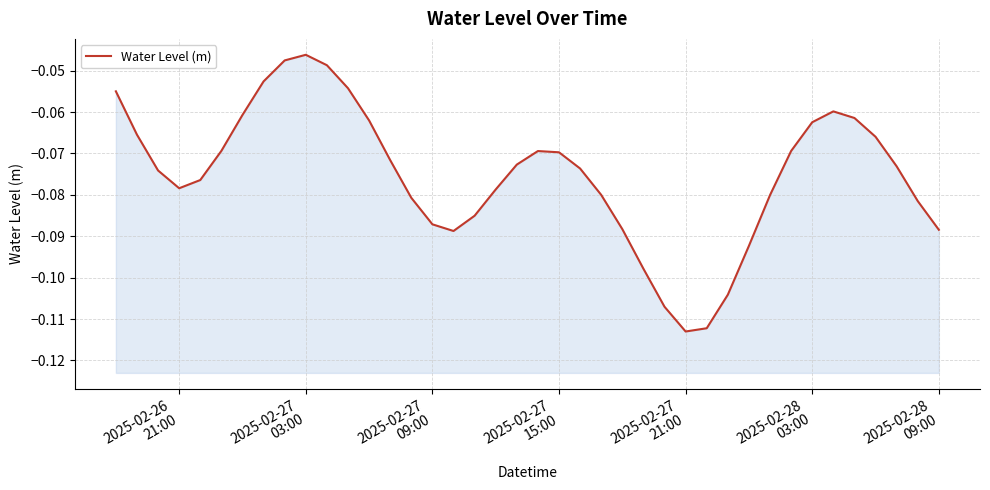

Reading left to right, what are all the values shown in this chart?

-0.1	-0.1	-0.1	-0.1	-0.1	-0.1	-0.1	-0.1	-0.0	-0.0	-0.0	-0.1	-0.1	-0.1	-0.1	-0.1	-0.1	-0.1	-0.1	-0.1	-0.1	-0.1	-0.1	-0.1	-0.1	-0.1	-0.1	-0.1	-0.1	-0.1	-0.1	-0.1	-0.1	-0.1	-0.1	-0.1	-0.1	-0.1	-0.1	-0.1